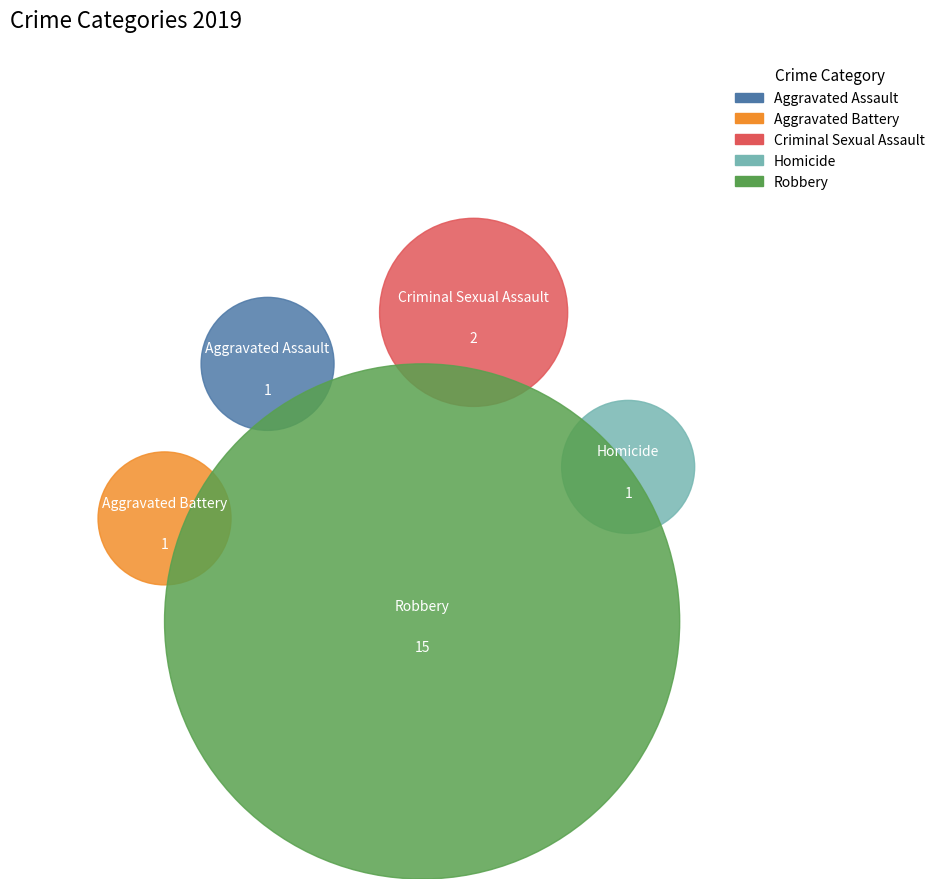

What is the total percentage of Robbery and Homicide?

80.0%